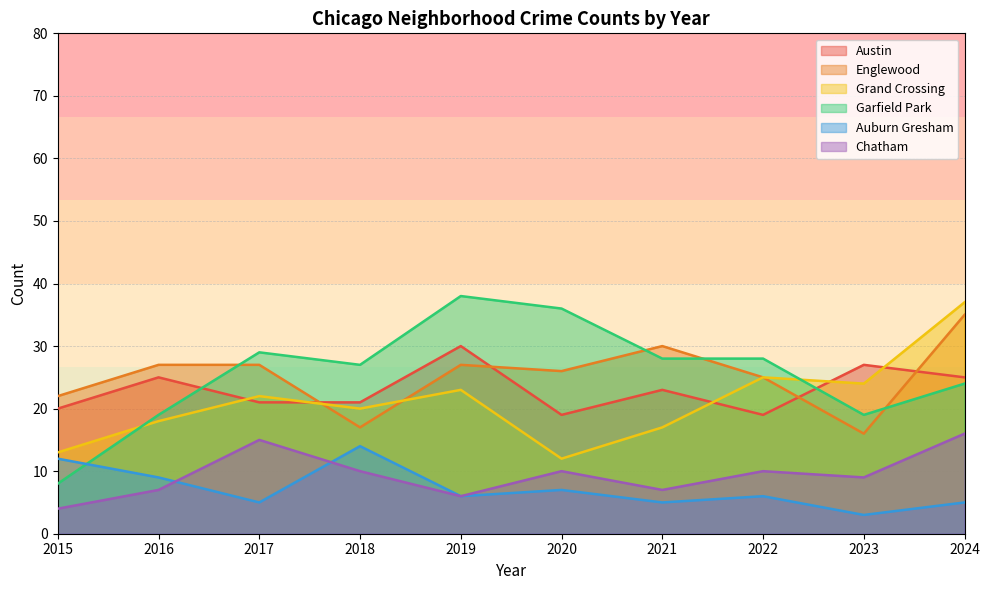

Which label corresponds to the smallest value in the chart?

2023